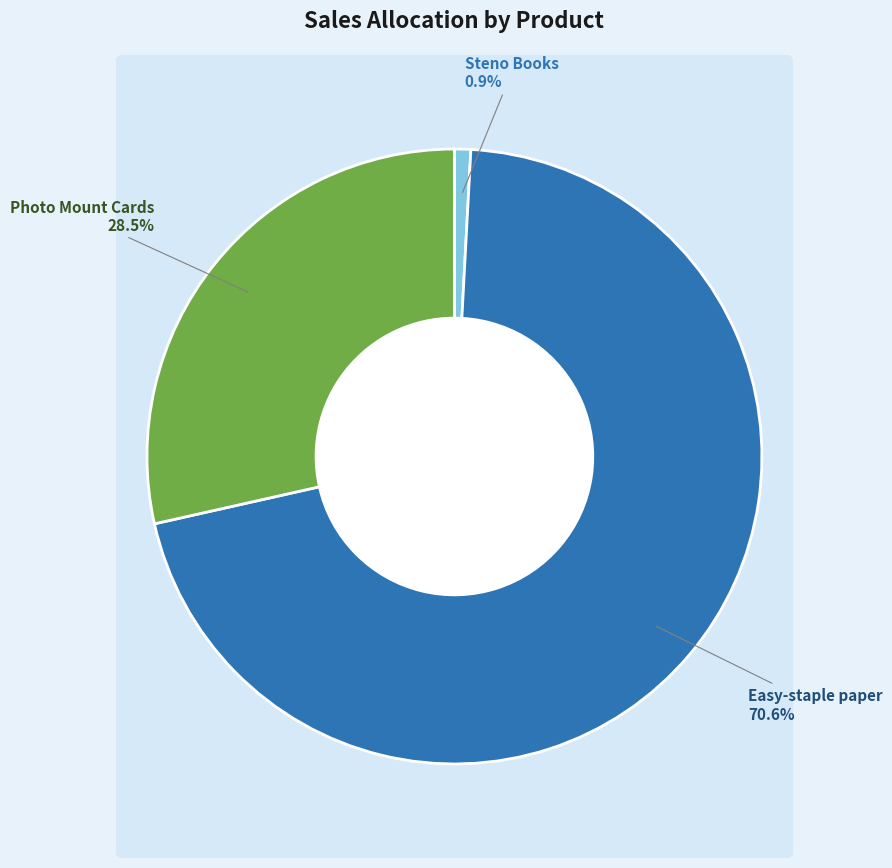

What is the change in value from Ampad Gold Fibre Wirebound Steno Books to Strathmore Photo Mount Cards?

+65.8